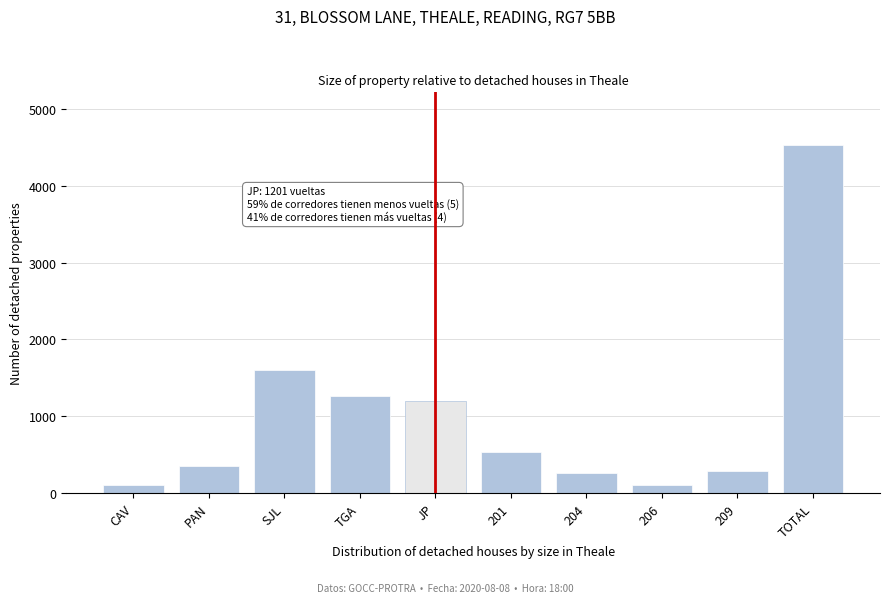

What is the change in value from SJL to TGA?

-327